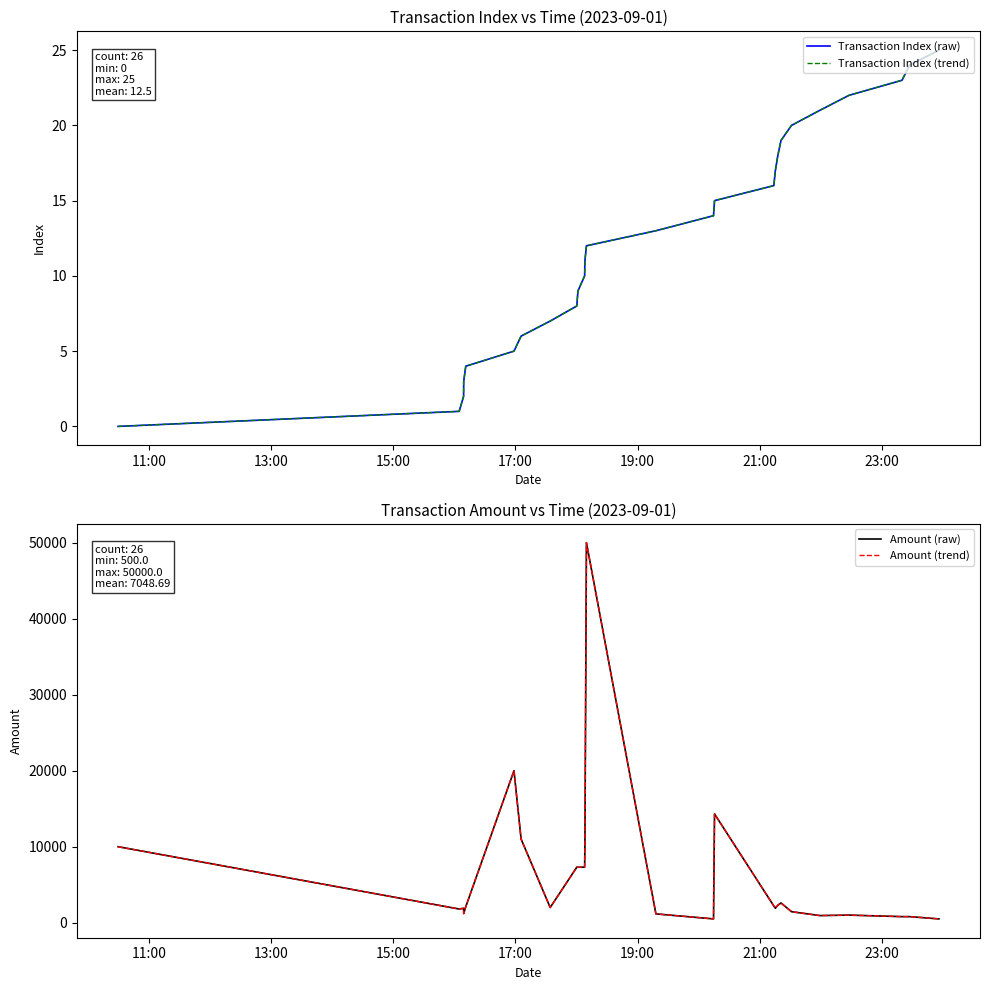

Rank the series by their maximum value, from lowest to highest.

Transaction Index (raw), Transaction Index (trend), Amount (raw), Amount (trend)